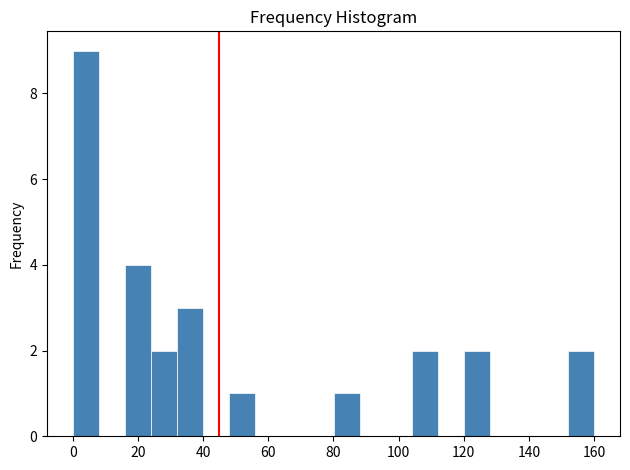

Around what value on the x-axis is the tallest bar? Give the approximate position of its centre, as read against the axis.

4